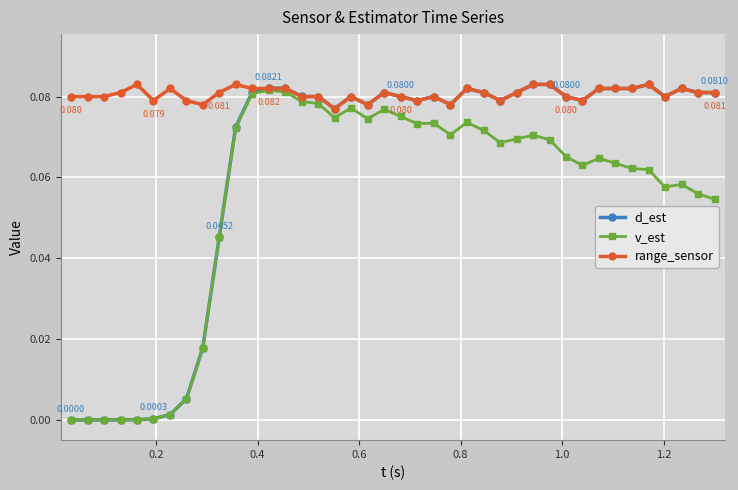

True or false: v_est has more than 2 points higher than both neighbors.

True